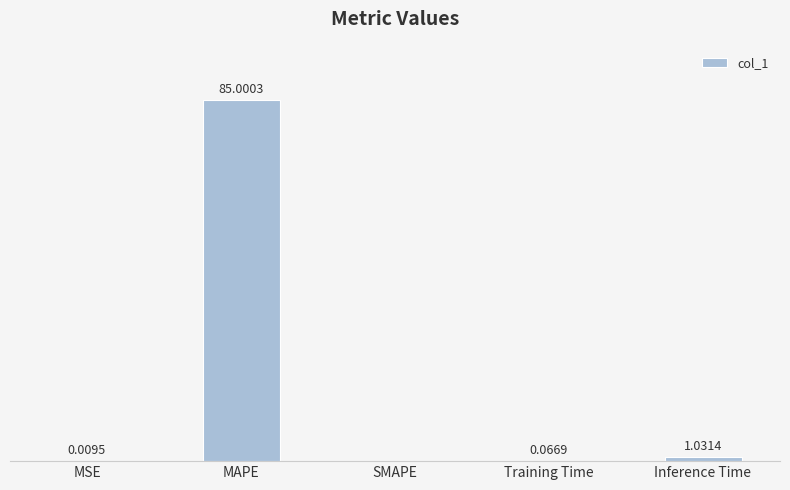

Which label corresponds to the largest value in the chart?

MAPE